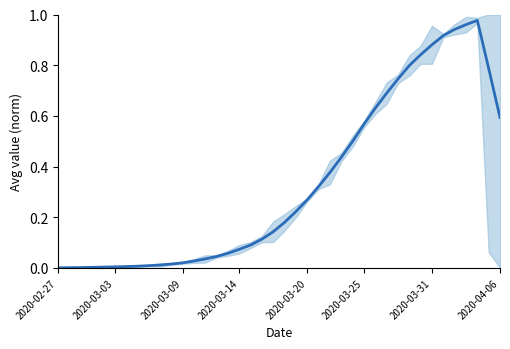

Reading left to right, transcribe all the data shown in this chart.

0.0	0.0	0.0	0.0	0.0	0.0	0.0	0.0	0.0	0.0	0.0	0.0	0.0	0.0	0.0	0.1	0.1	0.1	0.1	0.1	0.2	0.2	0.3	0.3	0.4	0.4	0.5	0.6	0.6	0.7	0.7	0.8	0.8	0.9	0.9	0.9	1.0	1.0	0.8	0.6